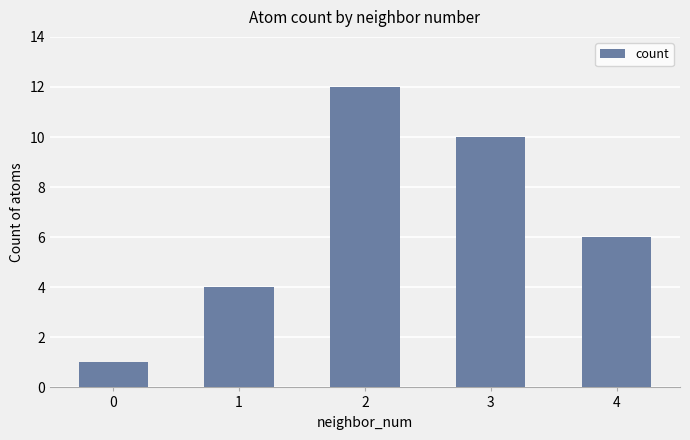

What is the sum of the values at 4 and 2?

18